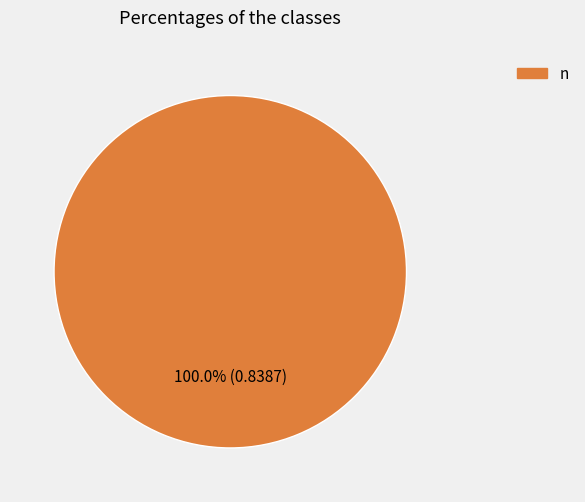

Is there any slice that represents more than half of the pie?

Yes